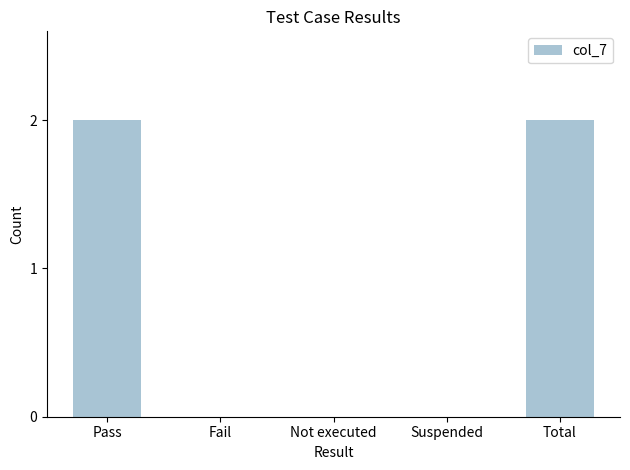

What is the sum of all values?

4